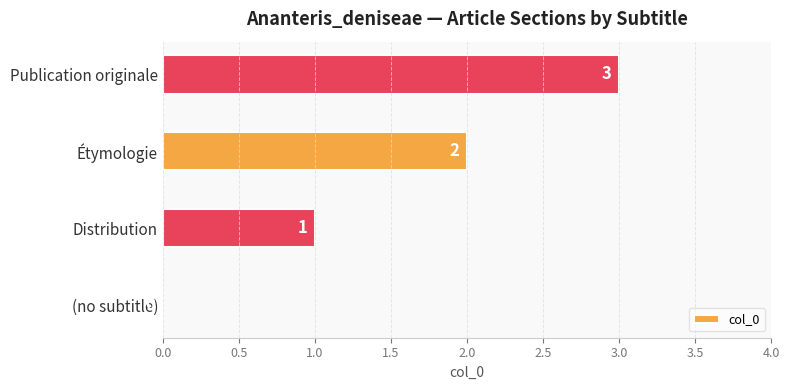

Which has a higher value, Publication originale or Étymologie?

Publication originale